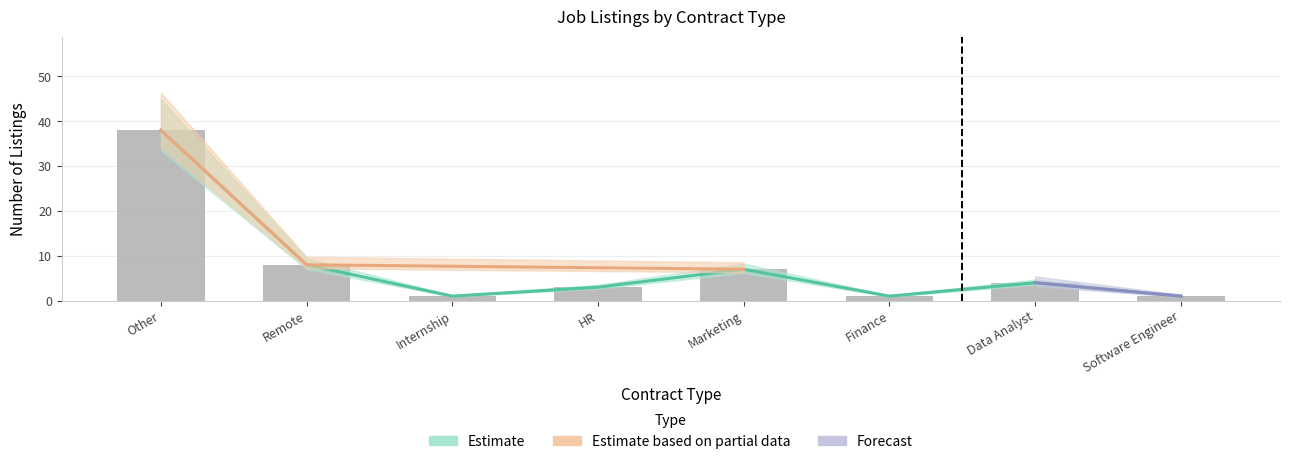

Reading right to left, list all the values displayed in this chart.

Software Engineer=1	Data Analyst=4	Finance=1	Marketing=7	HR=3	Internship=1	Remote=8	Other=38